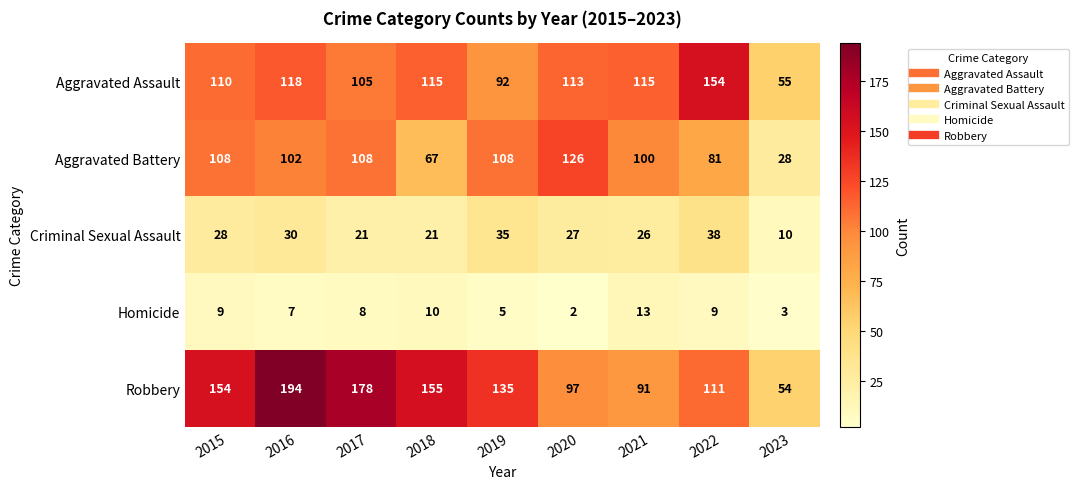

Between 2015 and 2017, which series saw the biggest shift?

Robbery